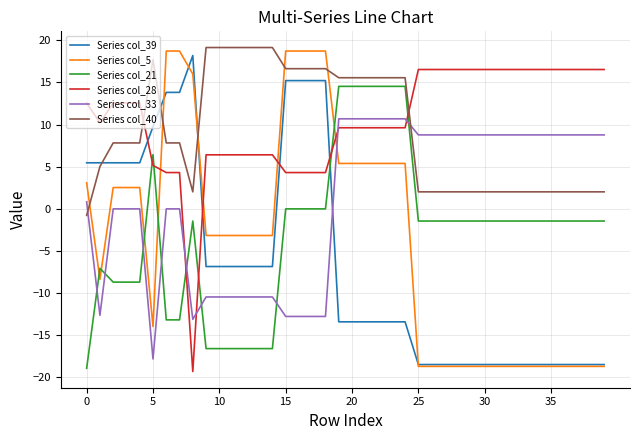

After their last crossing, which series has the higher values: Series col_40 or Series col_28?

Series col_28